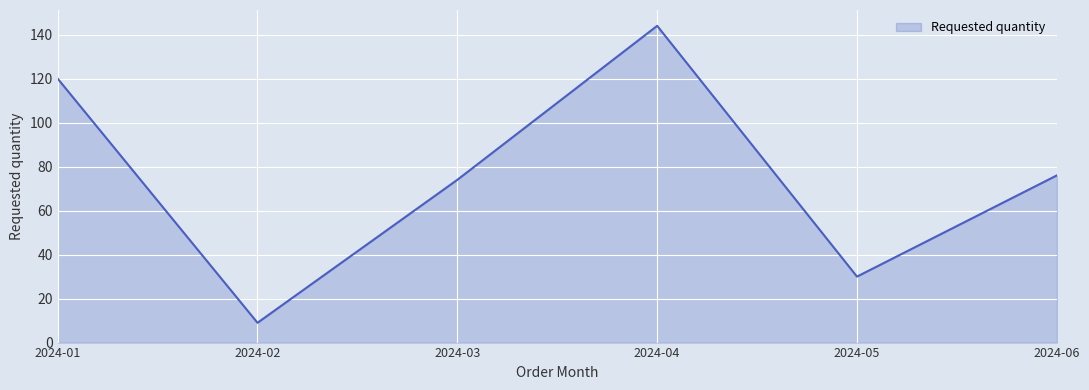

Reading left to right, what are all the values shown in this chart?

2024-01=120	2024-02=9	2024-03=74	2024-04=144	2024-05=30	2024-06=76